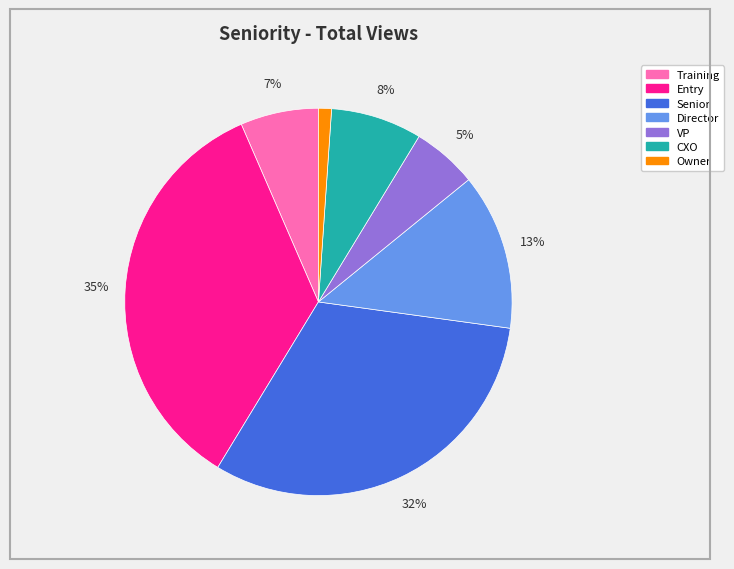

What is the smallest slice in the pie chart?

Owner